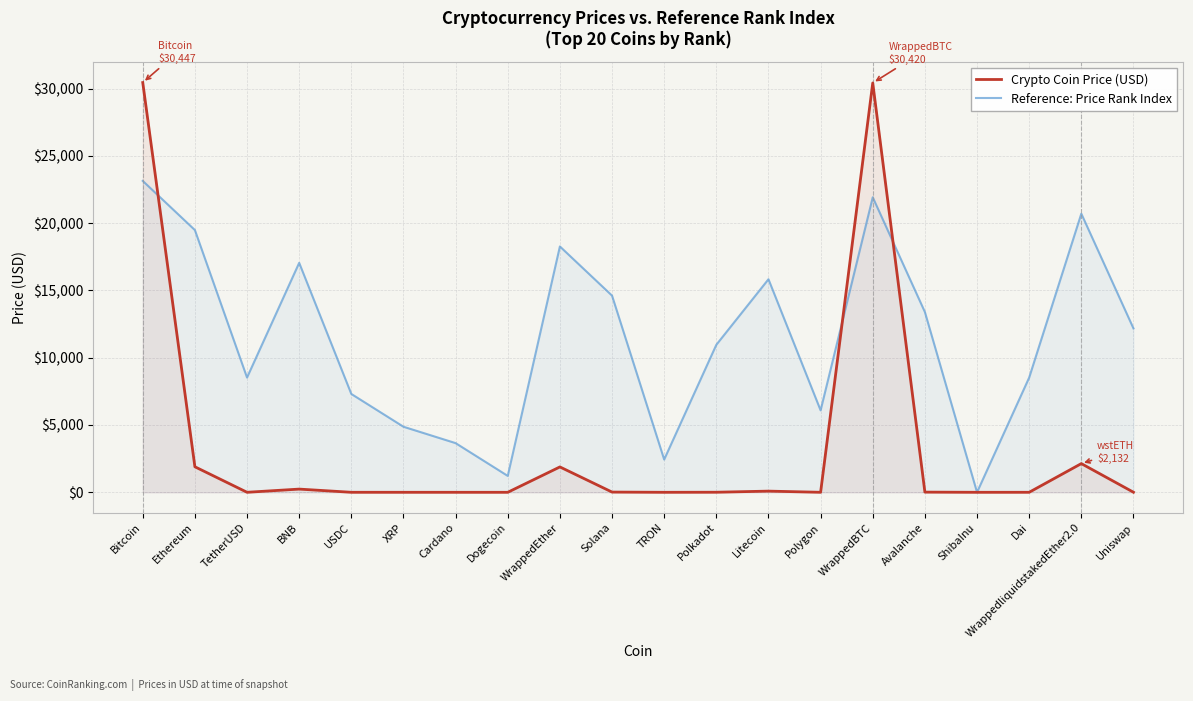

How many lines are shown in the chart?

2